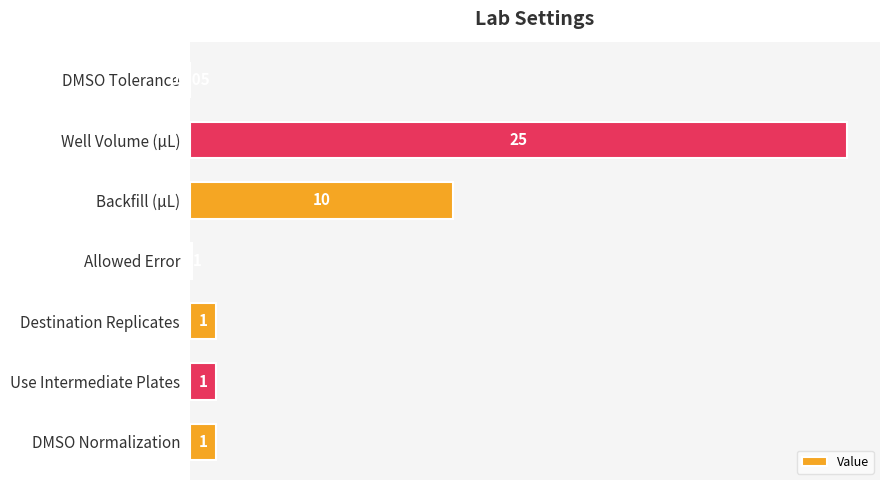

At which label is the value closest to 12?

Backfill (µL)